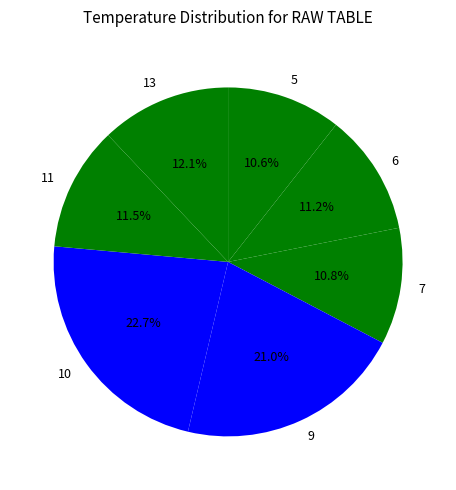

What is the total percentage of 10 and 5?

33.3%